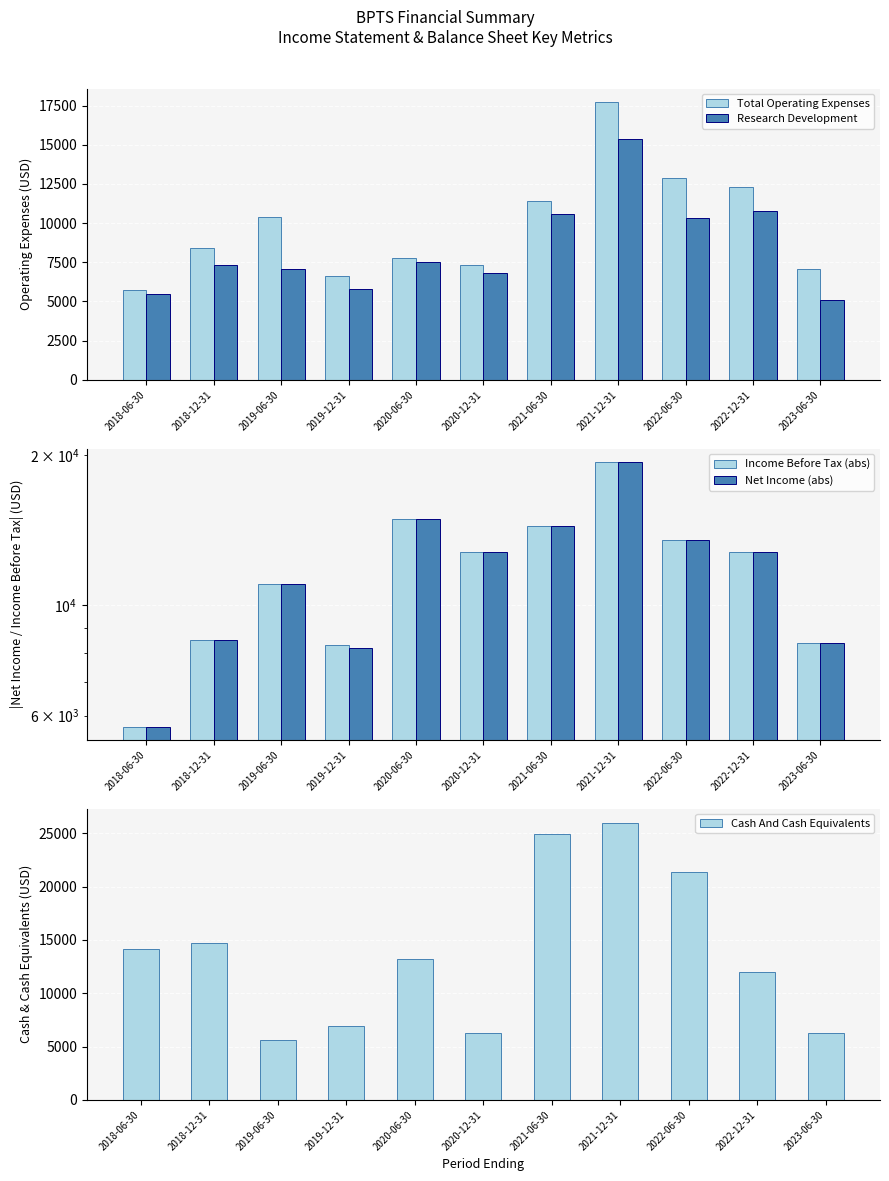

Which series has the largest total across all categories?

Cash And Cash Equivalents